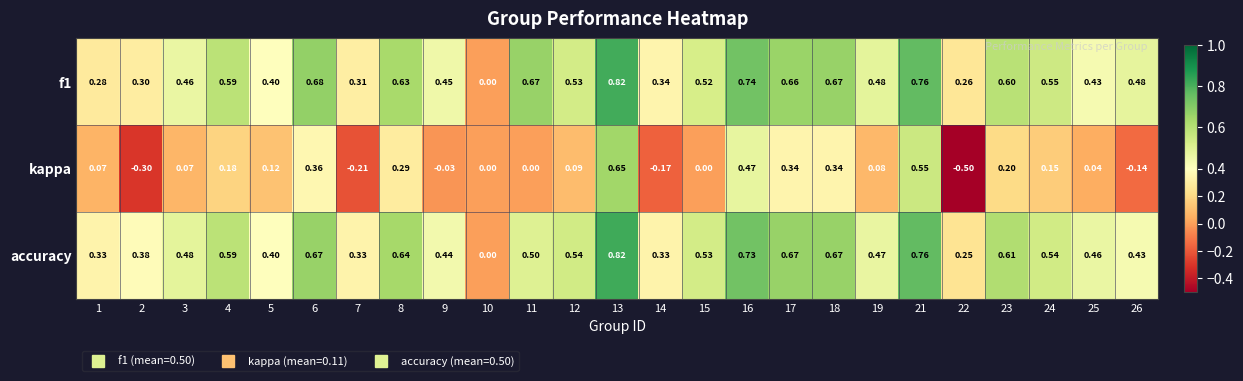

Which series has the largest range (max minus min)?

kappa